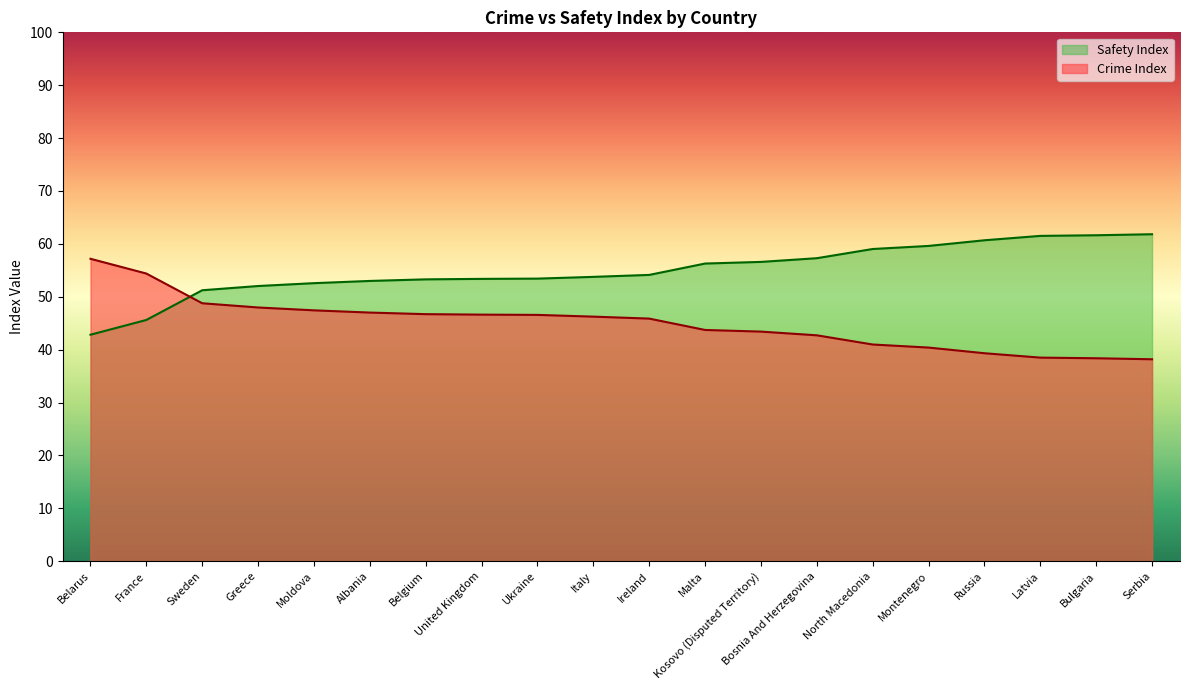

At which label does Crime Index reach its peak?

Belarus